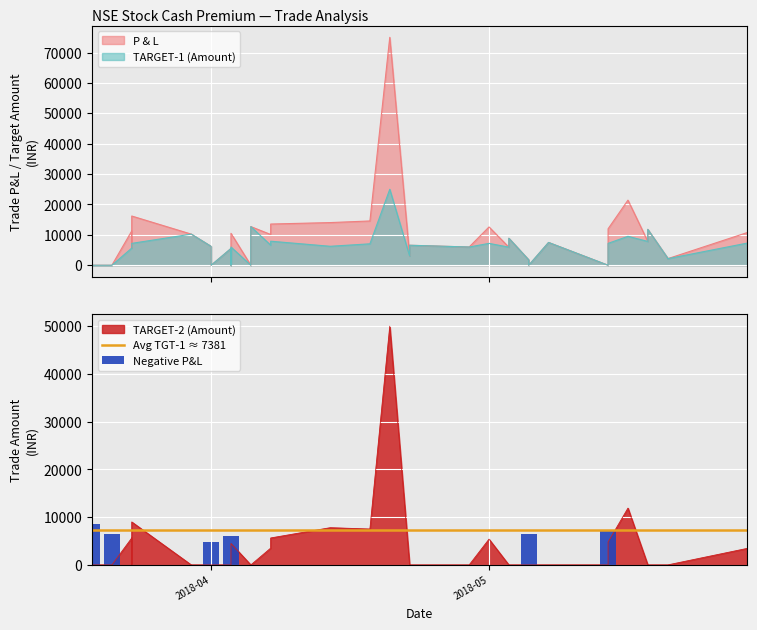

How many data points does each series have?

36